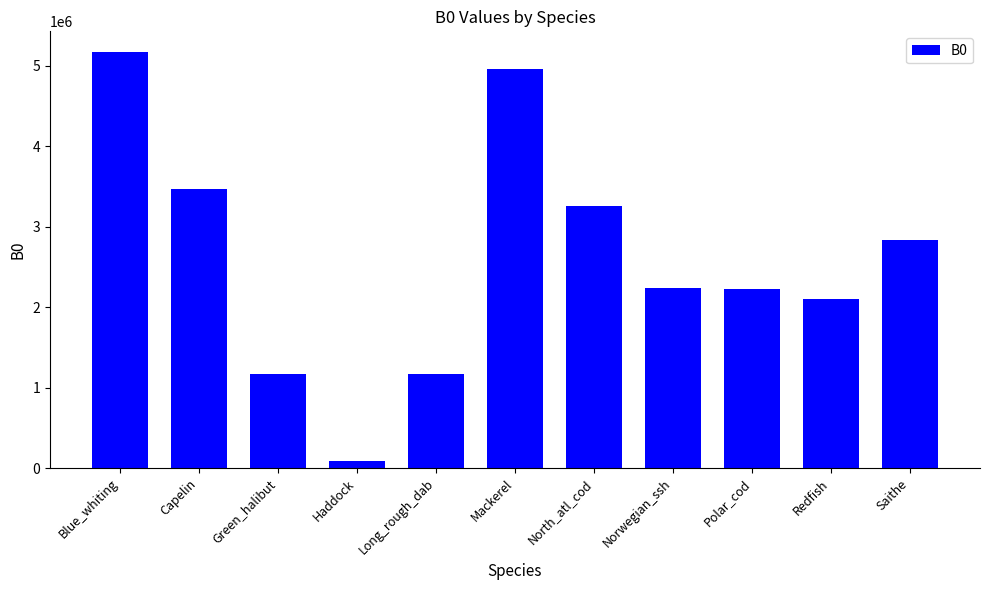

What is the difference between the values at Green_halibut and Blue_whiting?

4002274.2